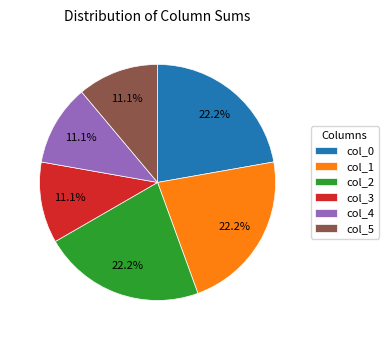

Do col_3 and col_1 together represent more than half of the pie?

No